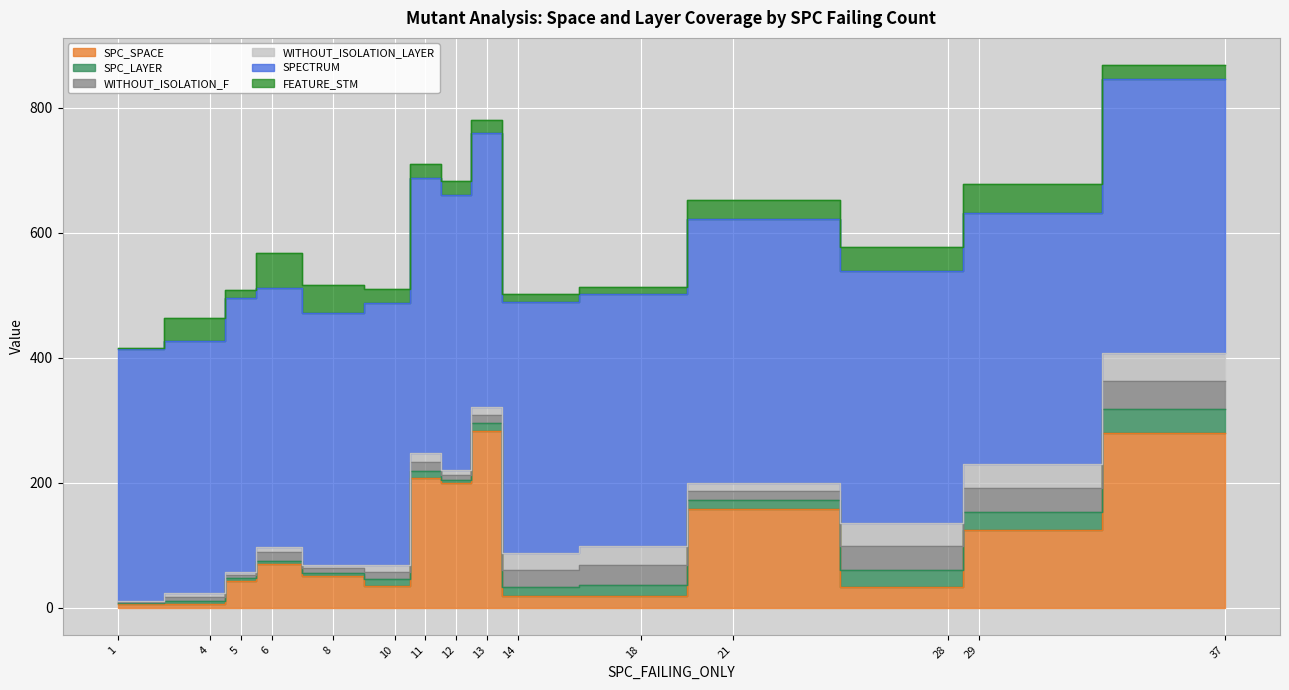

How many lines are shown in the chart?

6